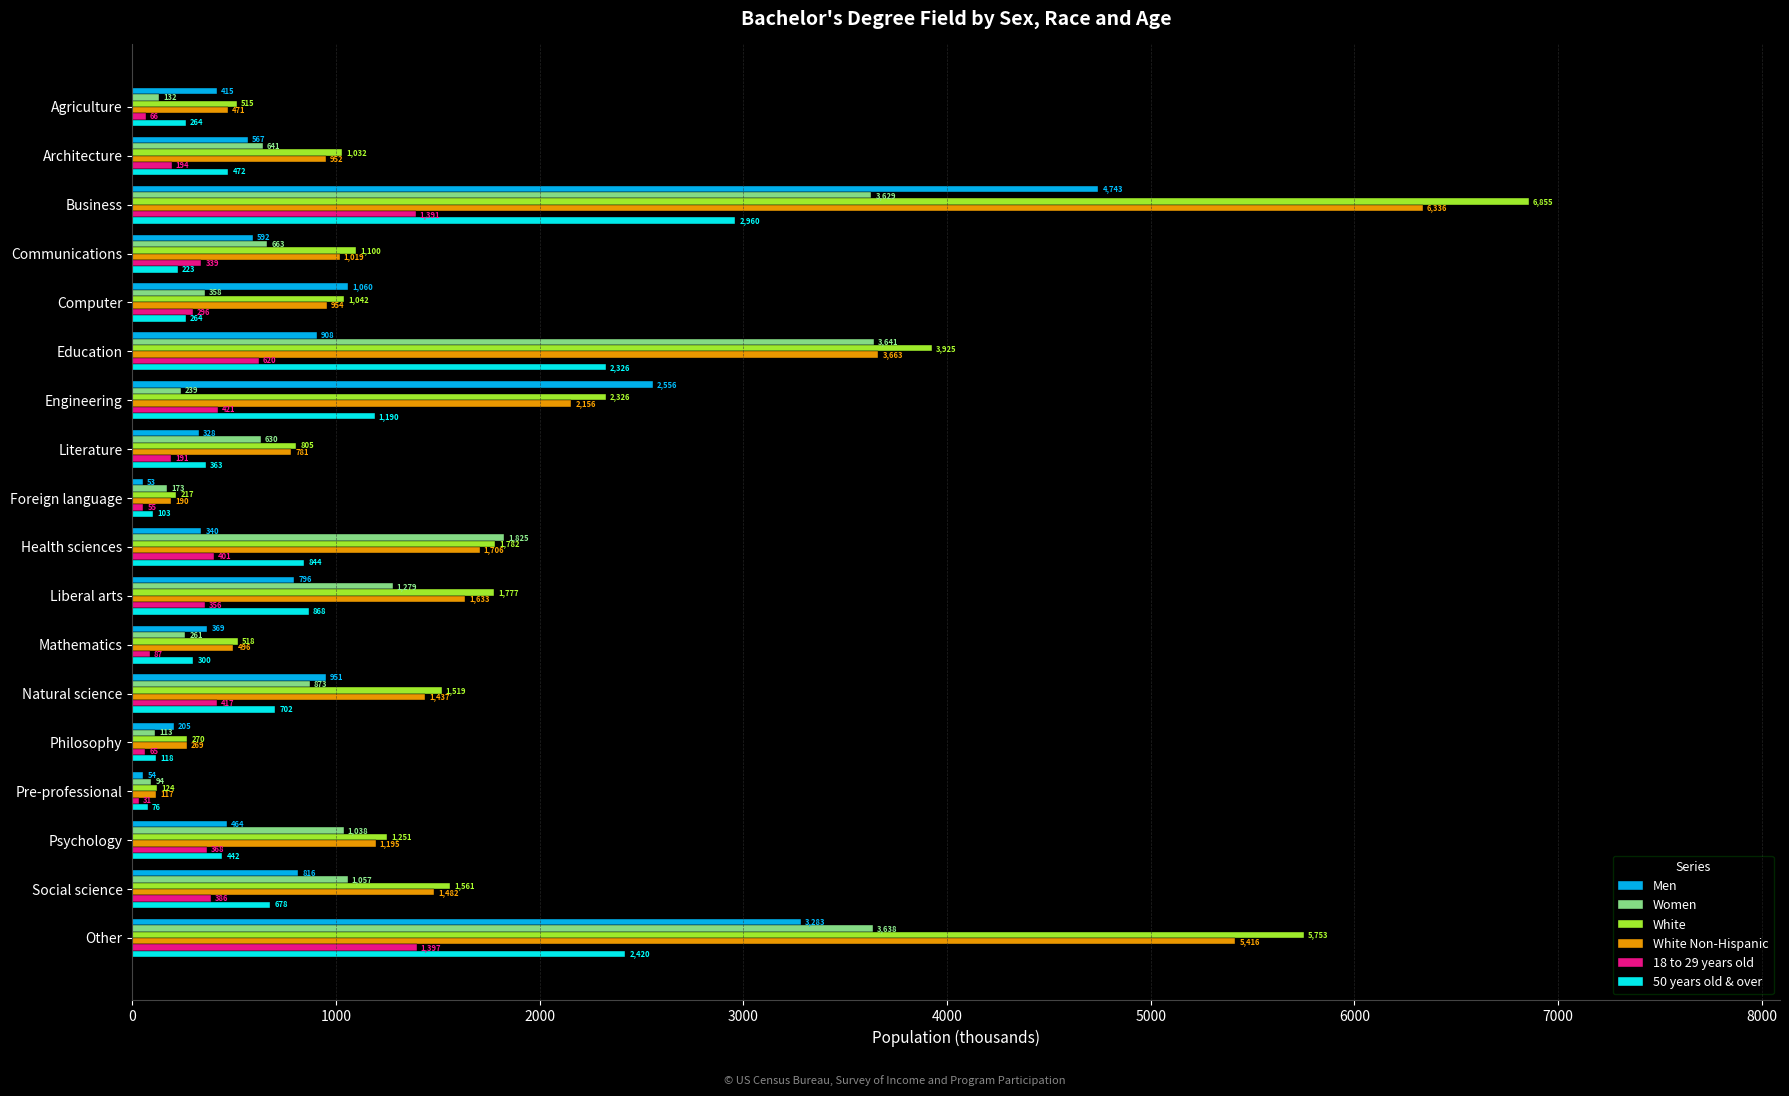

At which category is the sum across all series the highest?

Business